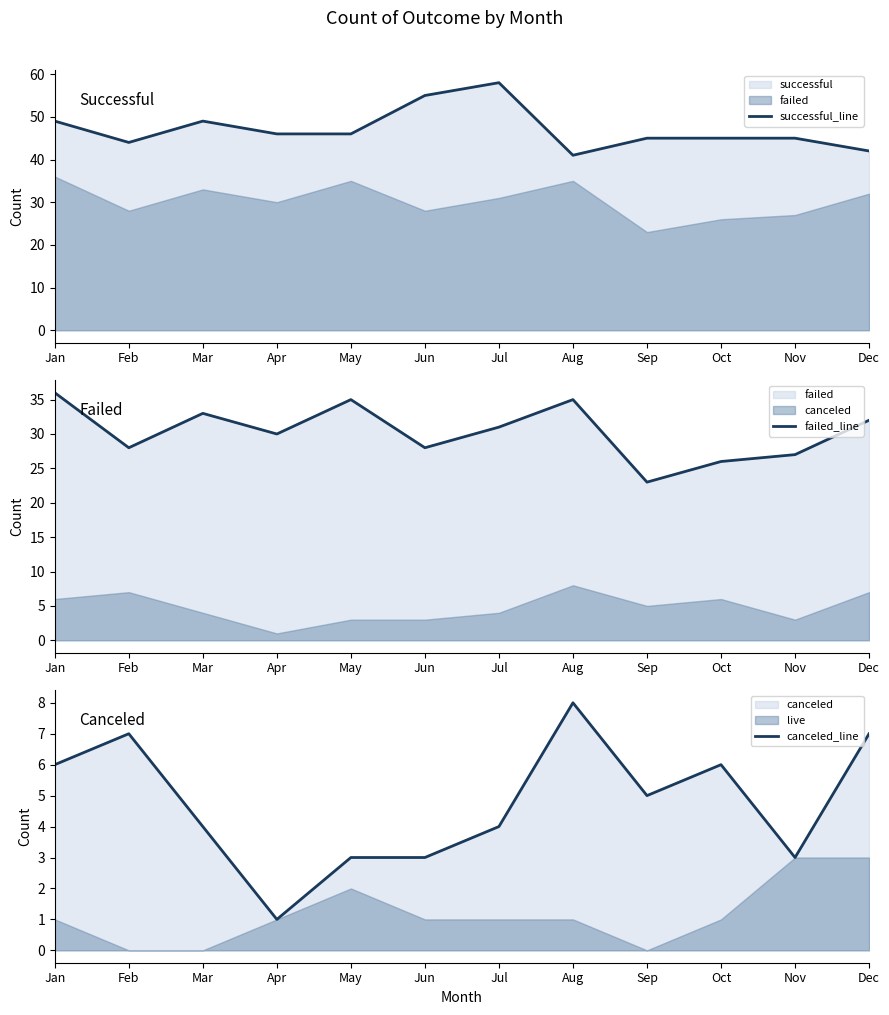

The value of failed_line at Sep is 36. True or false?

False